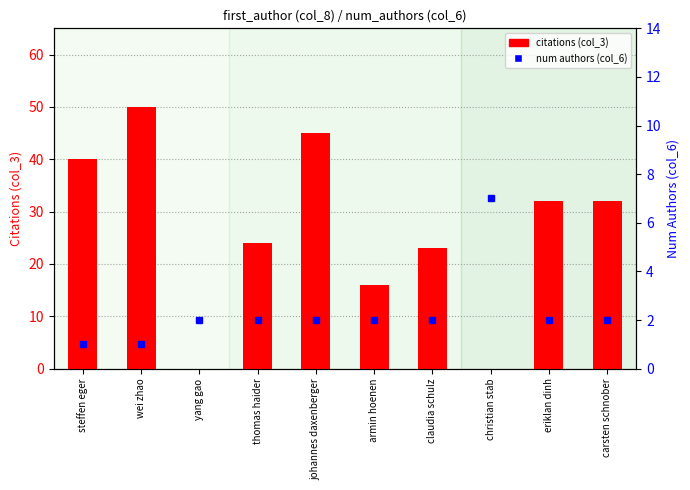

Which series has the largest total across all categories?

citations (col_3)